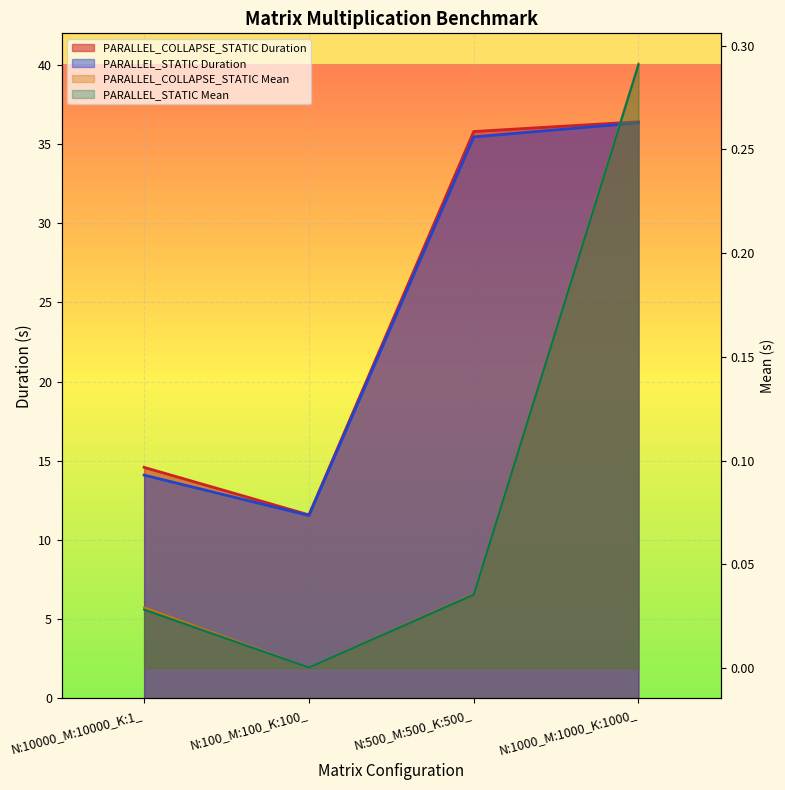

How many data points in PARALLEL_COLLAPSE_STATIC Duration are above 35?

2